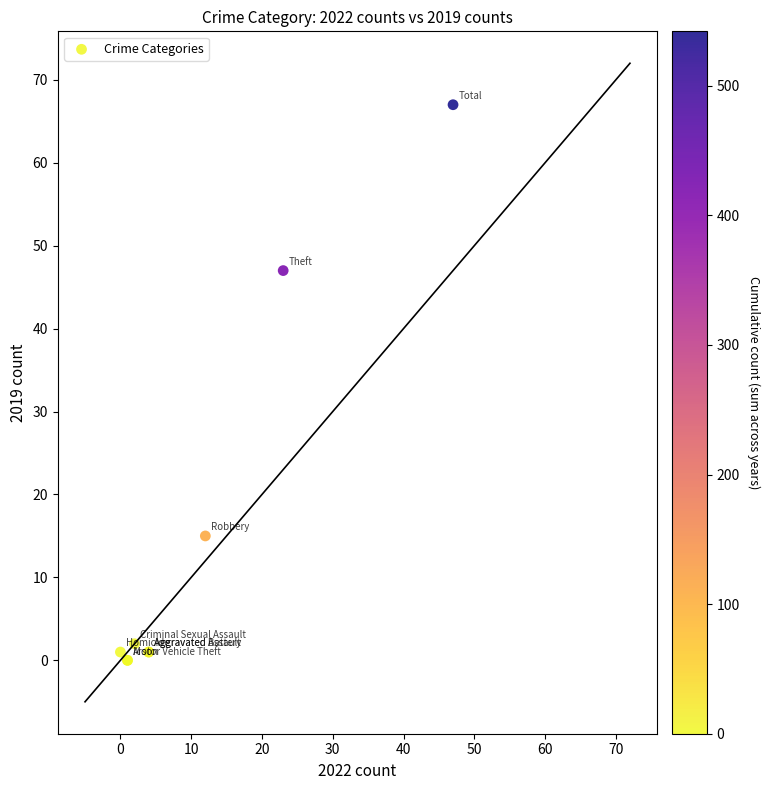

What Y value in the scatter plot is closest to 33?

47